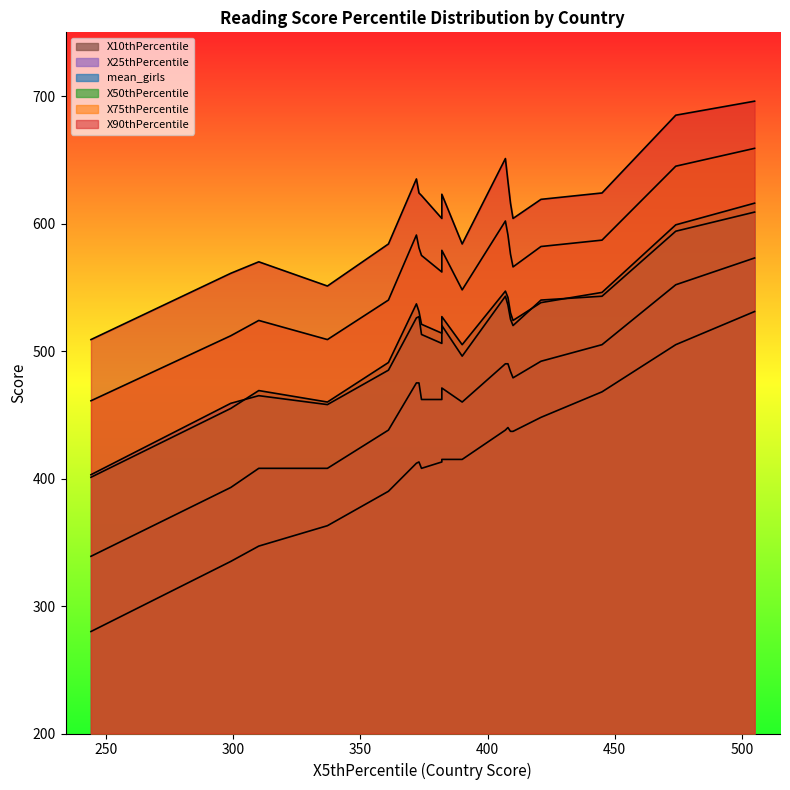

Does the chart display data point markers on the line(s)?

No